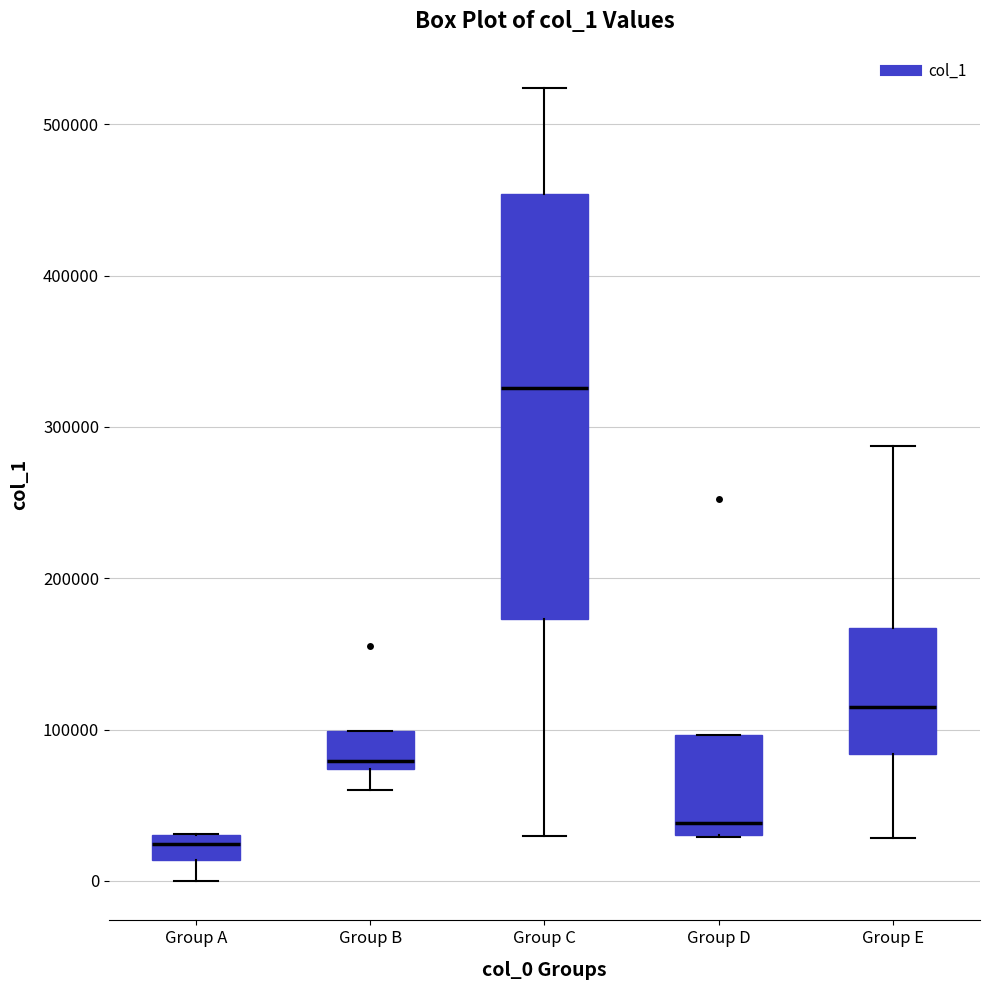

Which box is the tallest, from its lower edge to its upper edge?

Group C